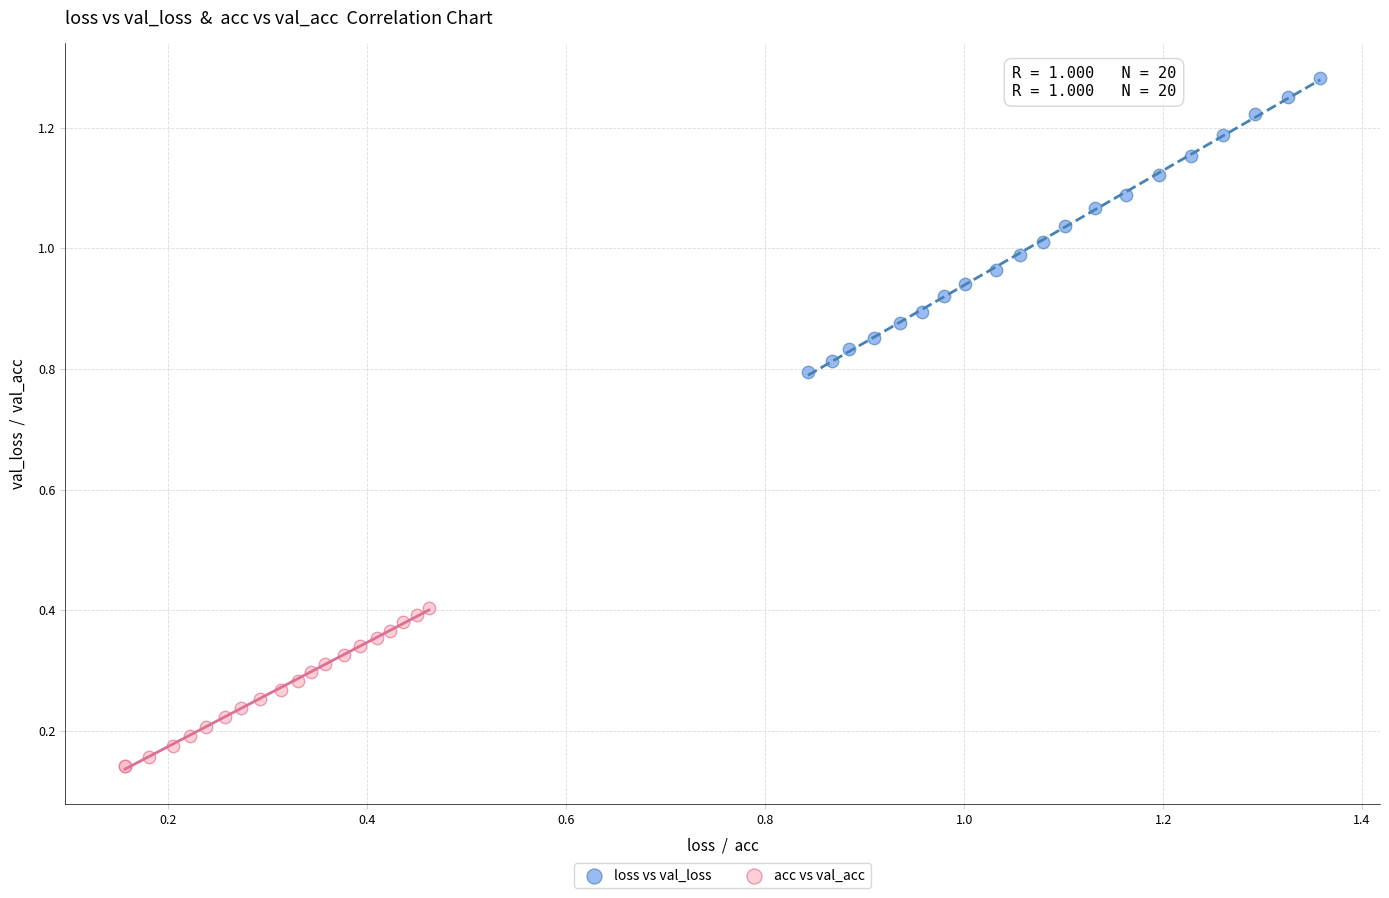

Which series contains the highest Y value?

loss vs val_loss